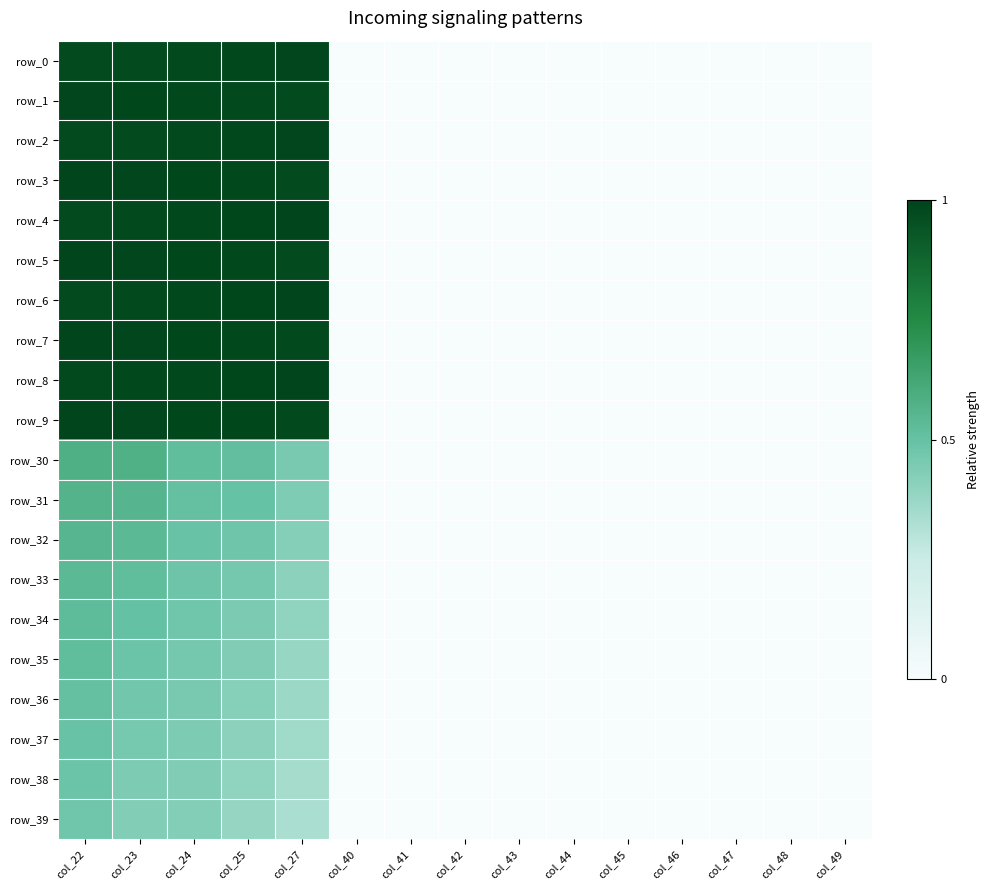

How many data points does each series have?

15